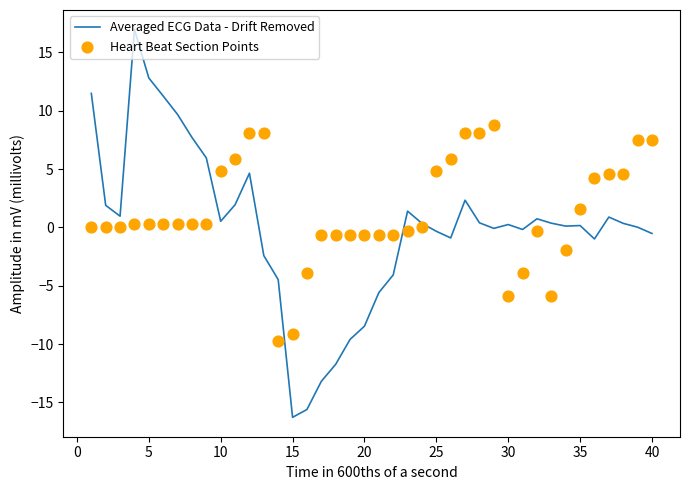

What is the highest value of the Averaged ECG Data - Drift Removed series?

17.0